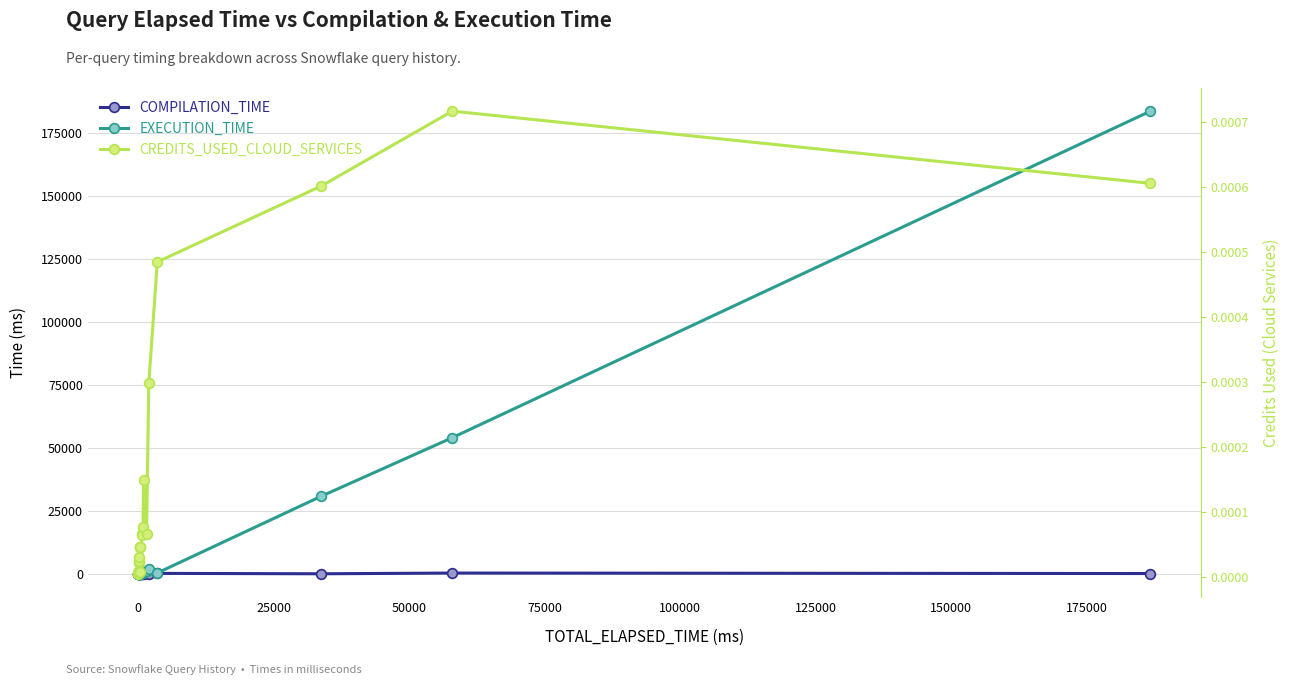

True or false: COMPILATION_TIME has more than 1 points higher than both neighbors.

True